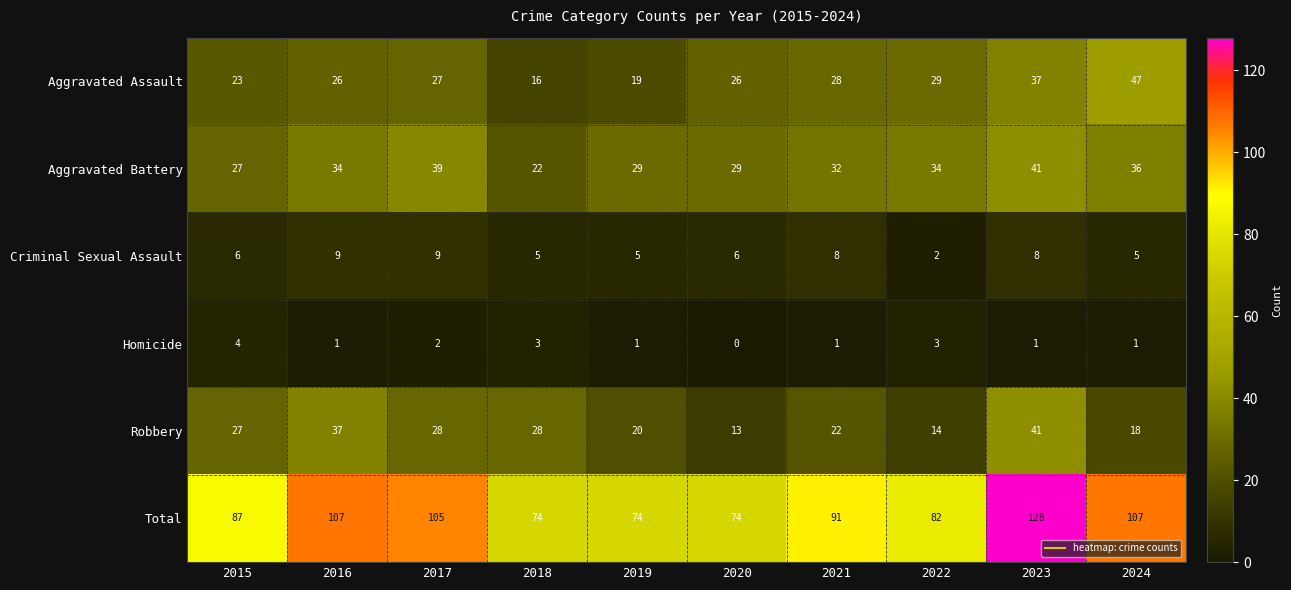

Rank the series at 2024 from lowest to highest value.

Homicide, Criminal Sexual Assault, Robbery, Aggravated Battery, Aggravated Assault, Total